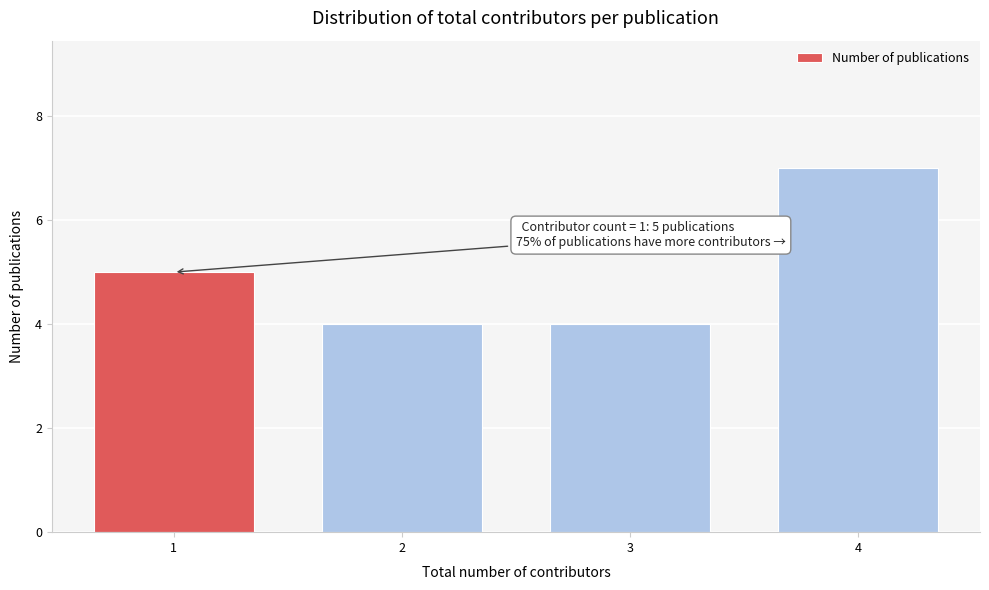

Reading left to right, list all the values displayed in this chart.

5	4	4	7